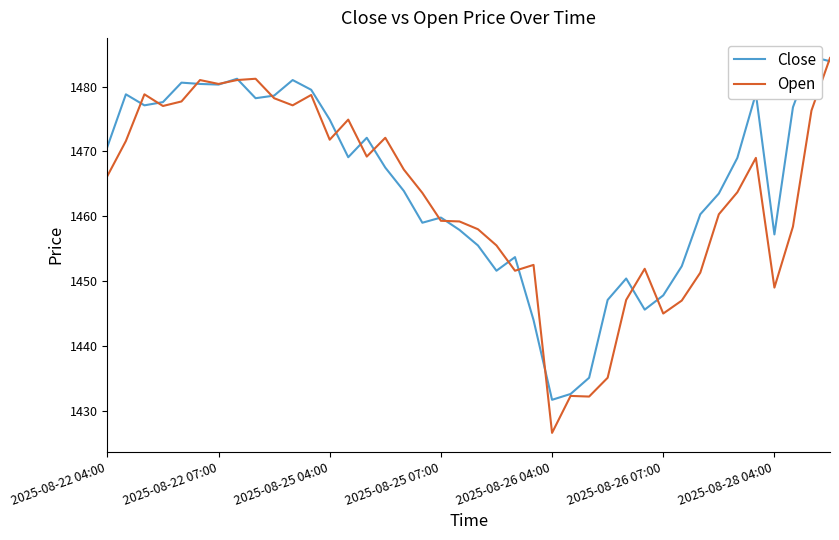

What is the maximum value for Open?

1484.4